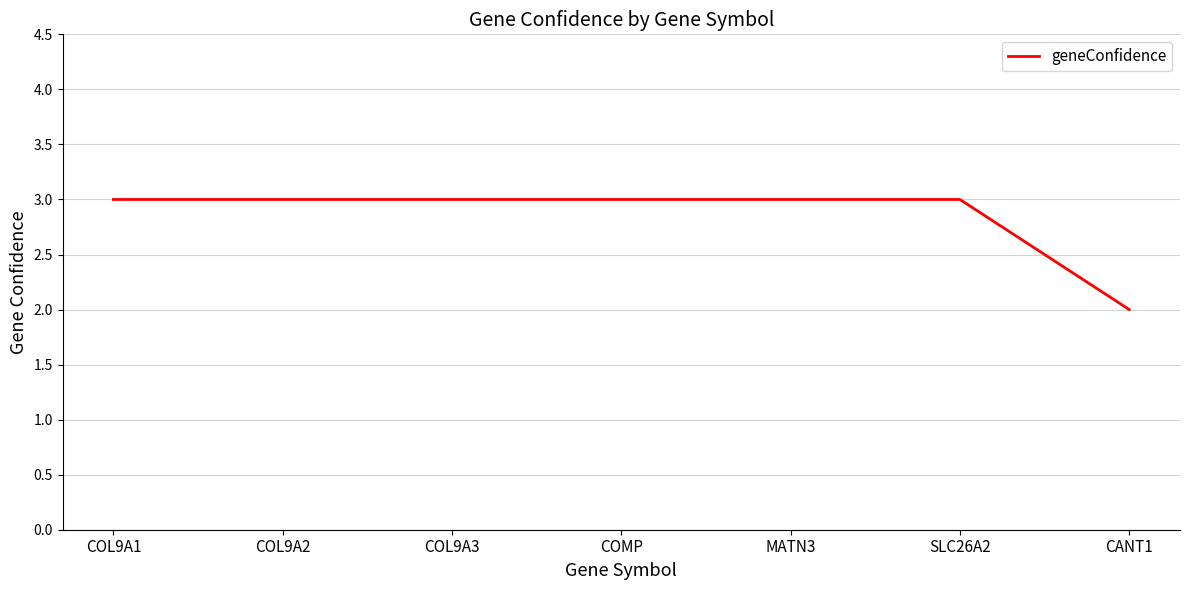

What is the maximum value shown in the chart?

3